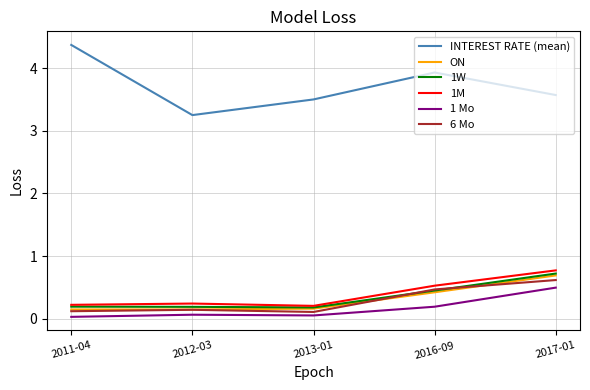

What is the total value across all series at 2011-04?

5.1